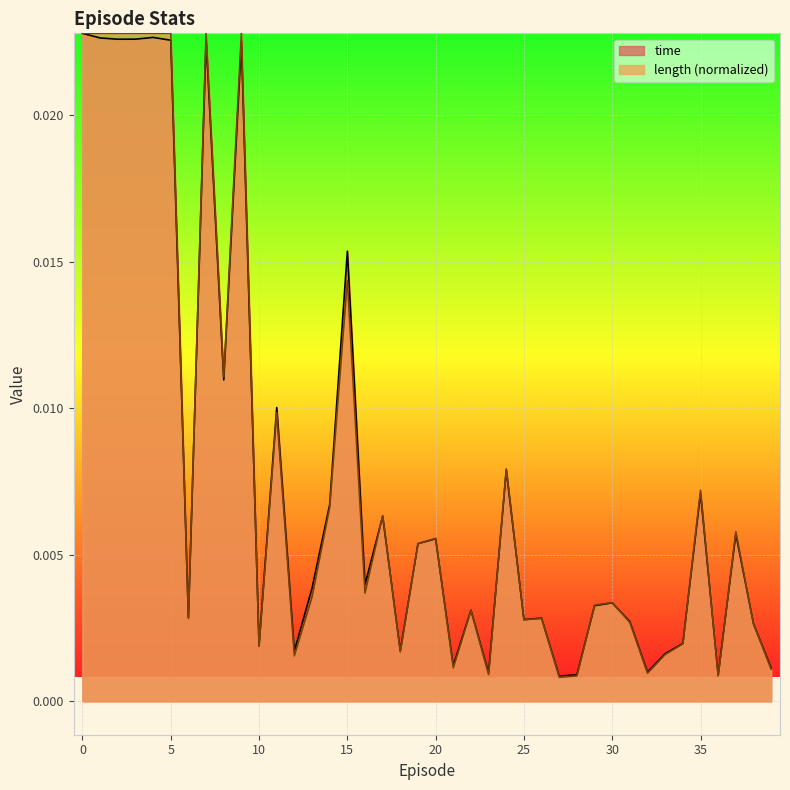

The time series shows 0.0 at 10. True or false?

False